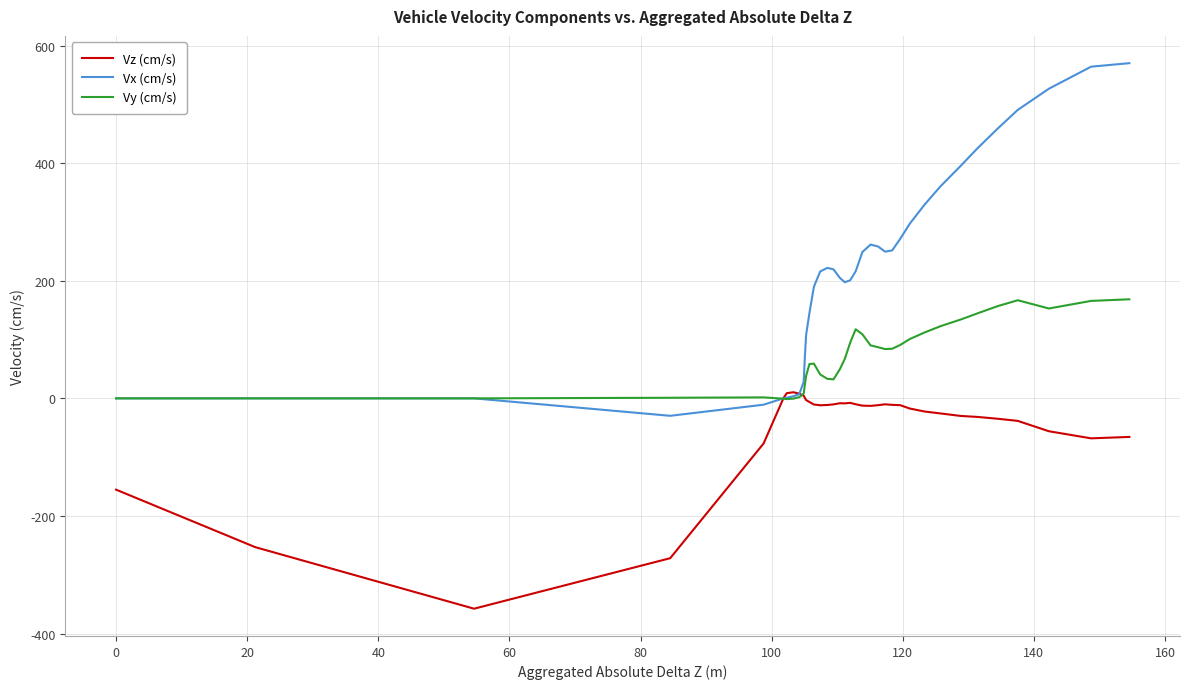

What is the difference between the maximum and second lowest values in the Vx (cm/s) series?

580.8